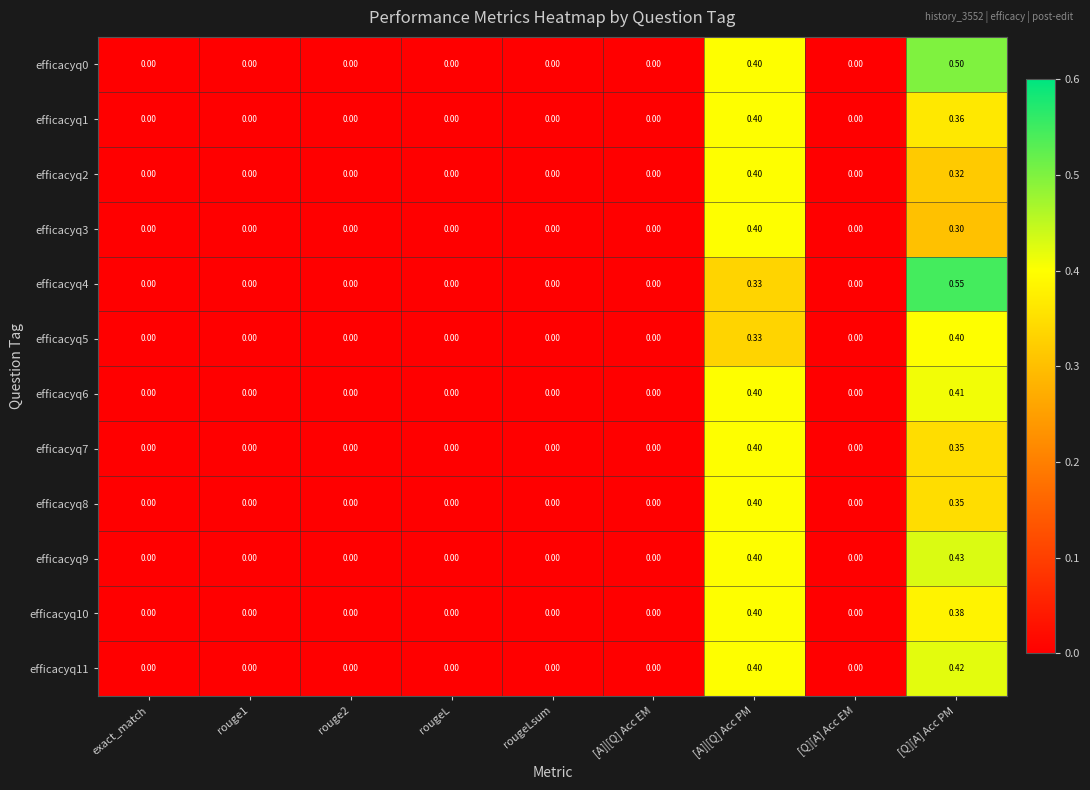

Which category has the highest value in the efficacyq3 series?

[A]|[Q] Acc PM